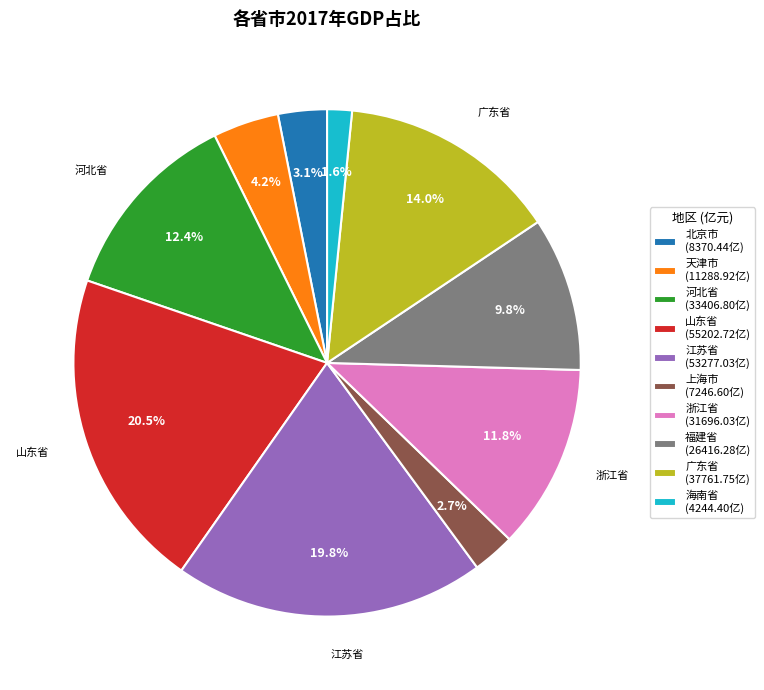

To the nearest percent, what is the difference between the 河北省 and 海南省 slice percentages?

11%